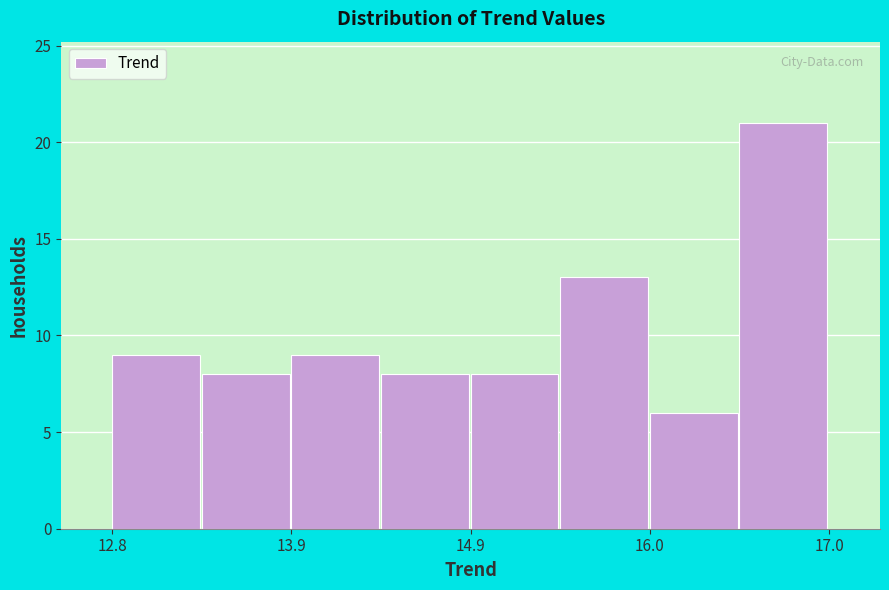

Read against the x-axis, roughly where is the centre of the tallest bar?

16.8